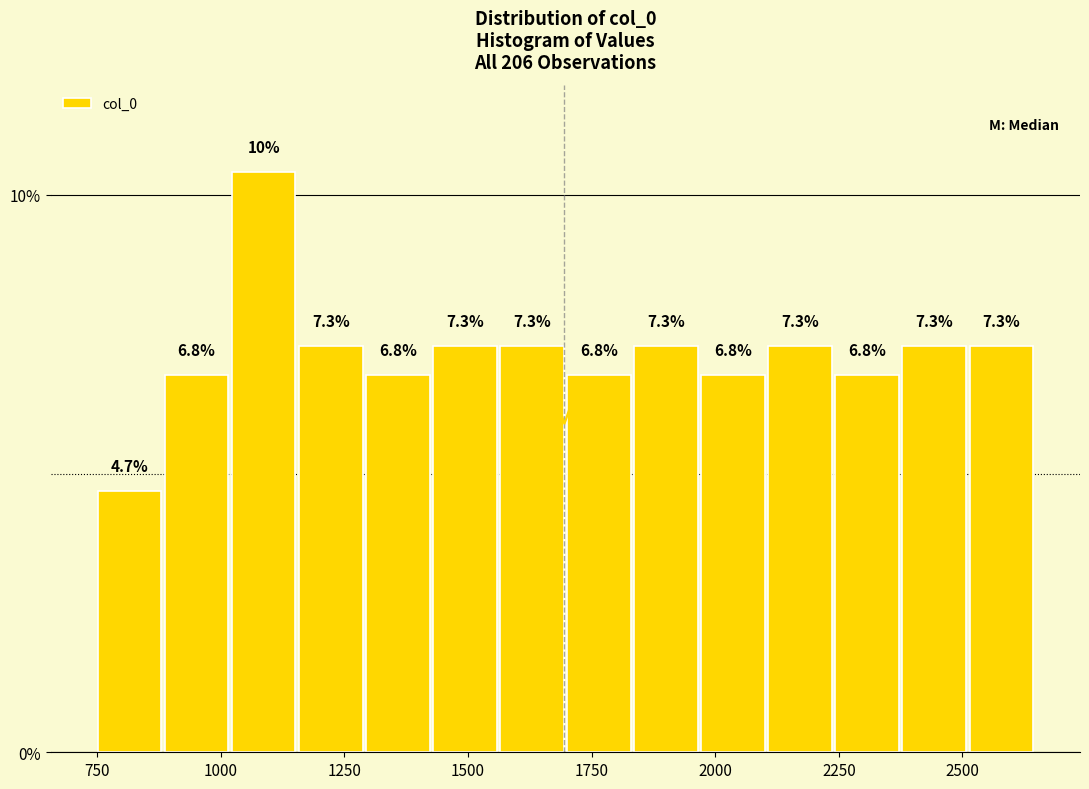

Read against the x-axis, roughly where is the centre of the tallest bar?

1100